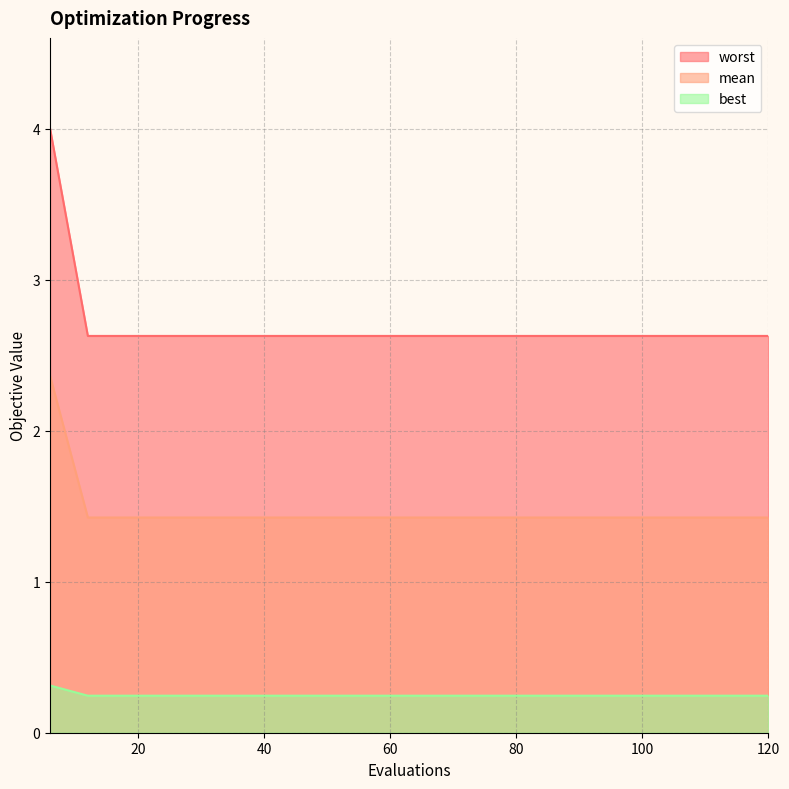

True or false: worst and best intersect in this chart.

False